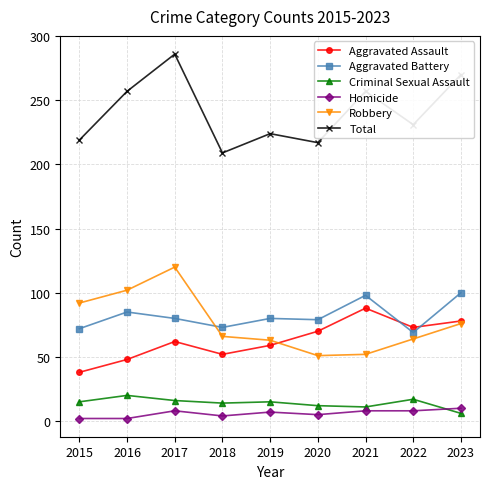

Which category has the highest value in the Robbery series?

2017